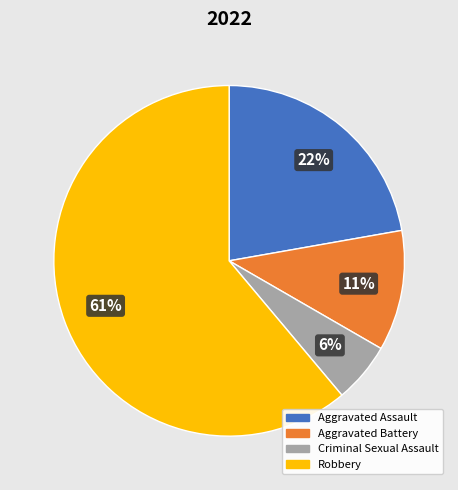

Does Robbery represent more than half of the total?

Yes